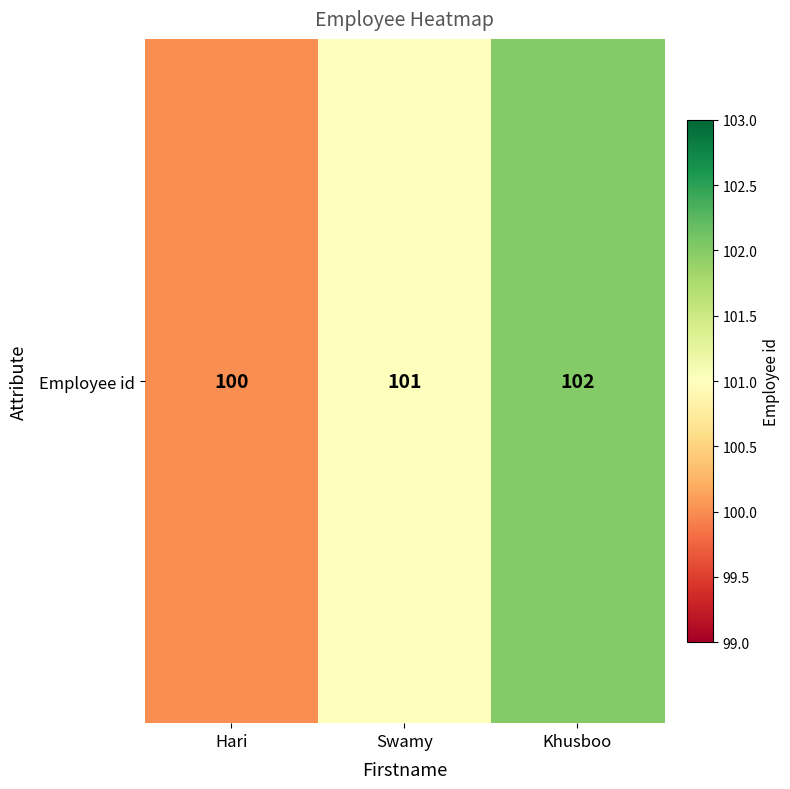

Approximately how many times larger is the value at Swamy compared to Khusboo?

1.0